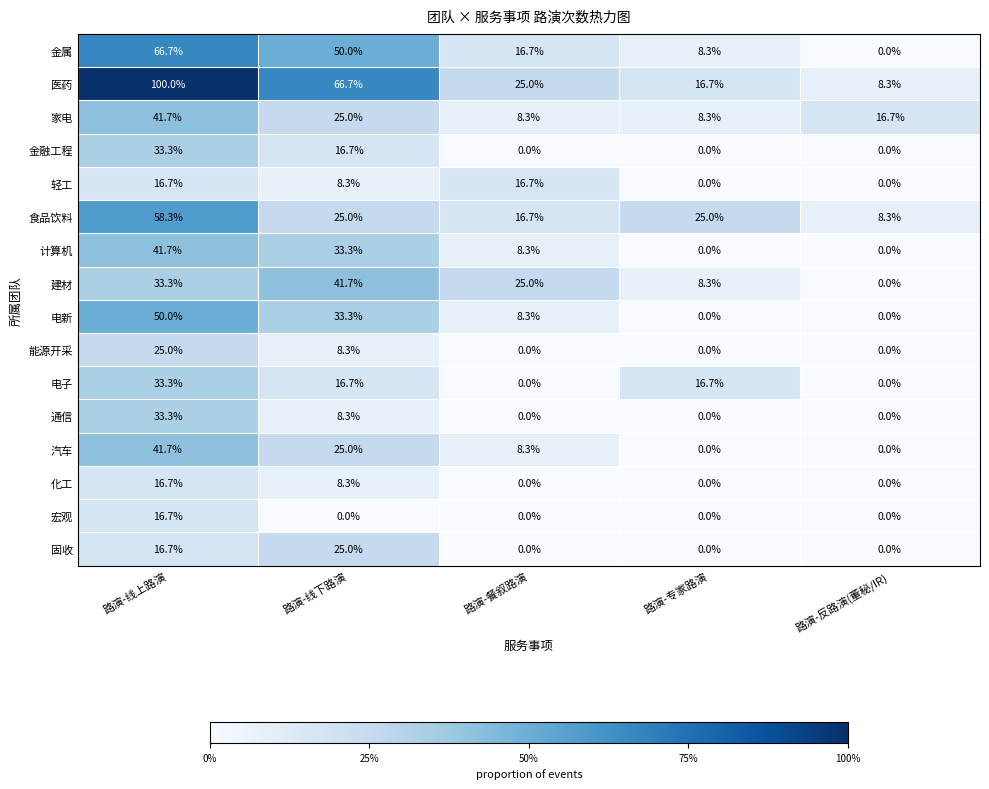

Which series has the largest range (max minus min)?

医药